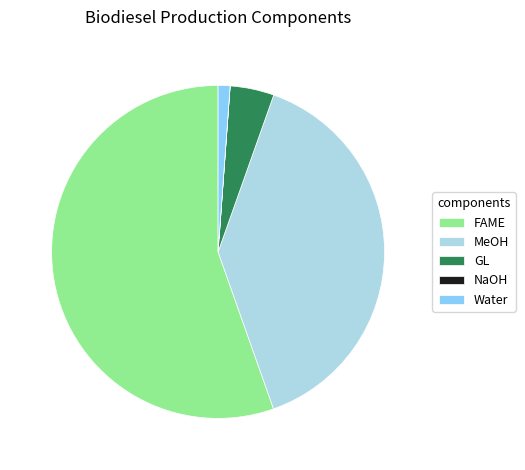

True or false: GL accounts for 4% of the total.

True